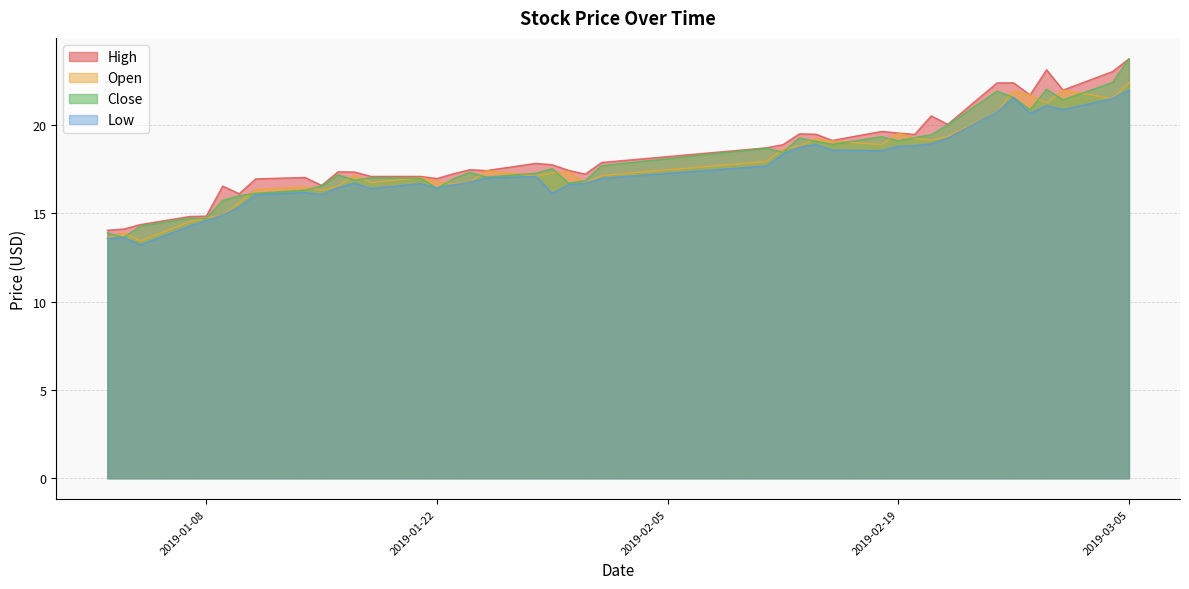

What is the label of the 33rd point from the left?

2019-02-22